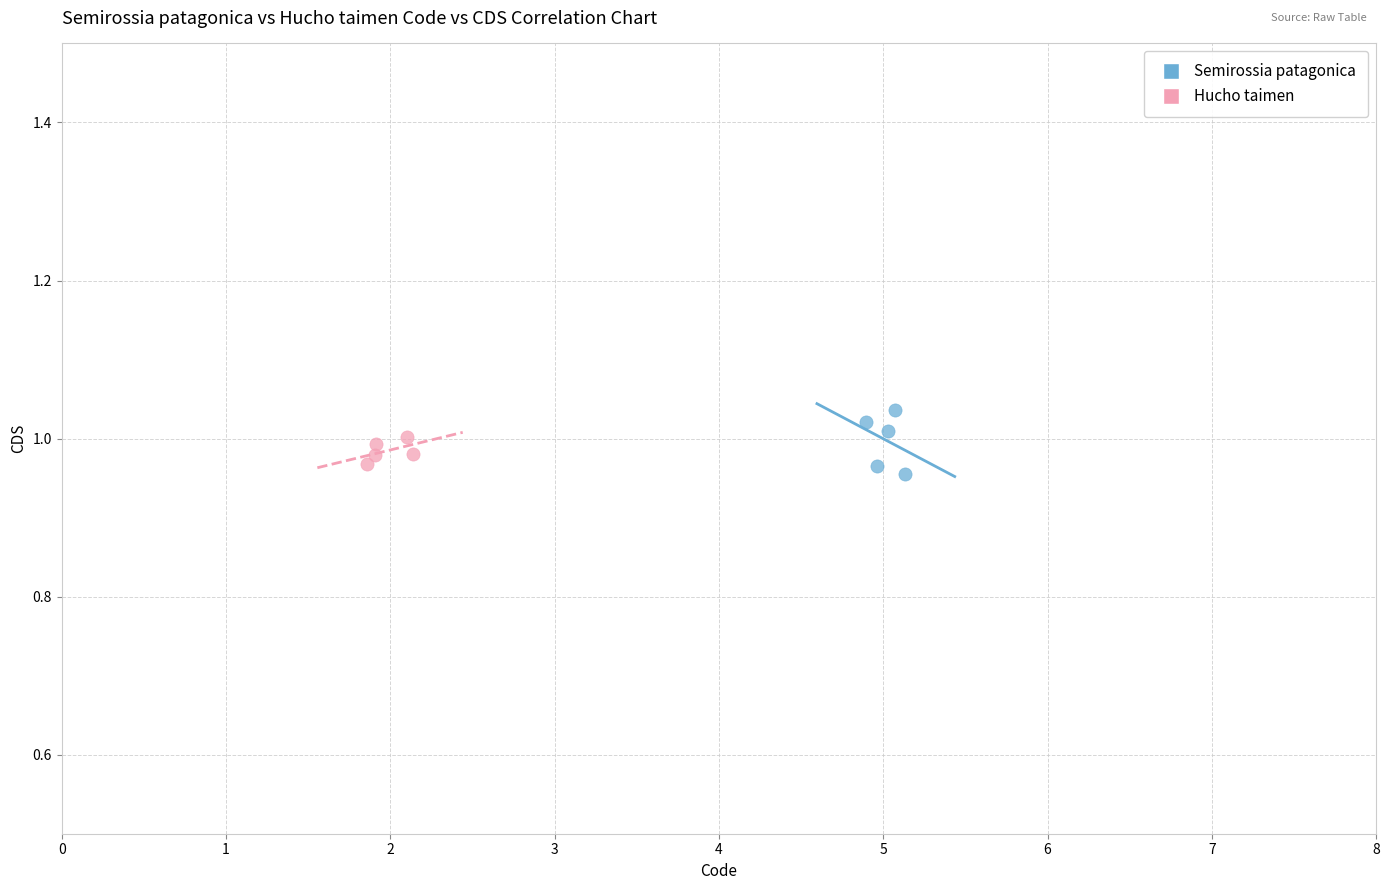

Which series has the largest Y range (max minus min)?

Semirossia patagonica